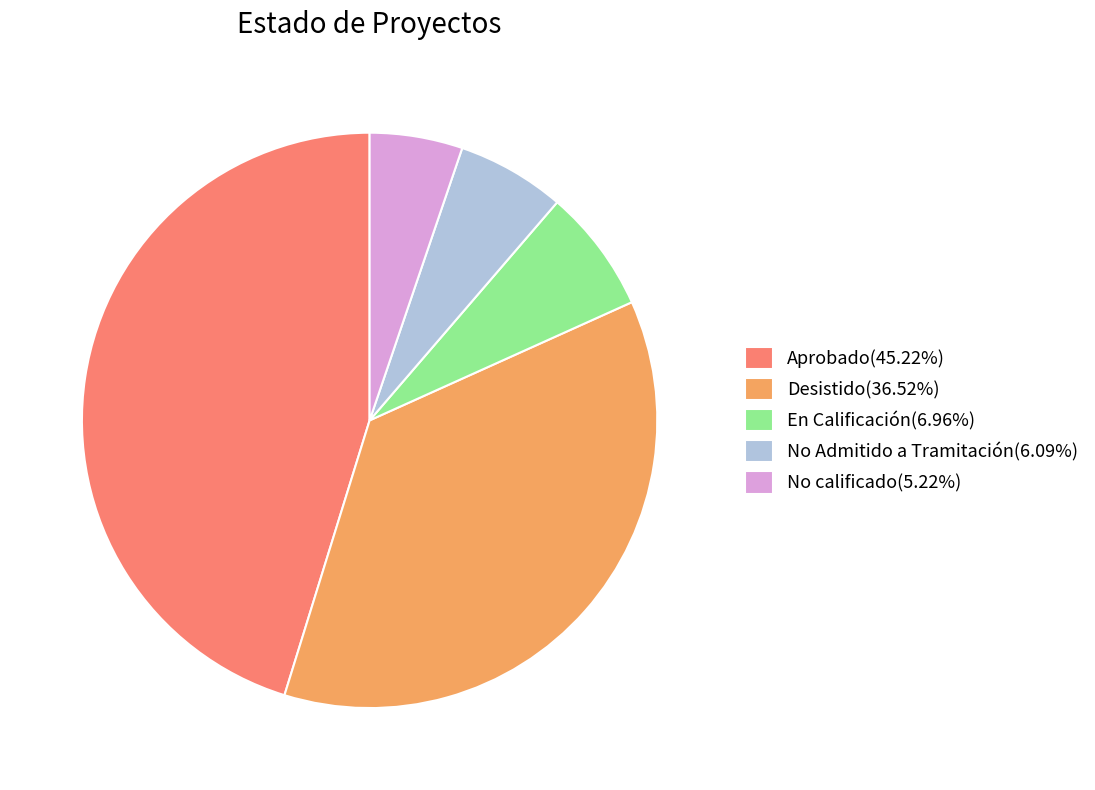

Does Desistido(36.52%) account for over 50% of the chart?

No